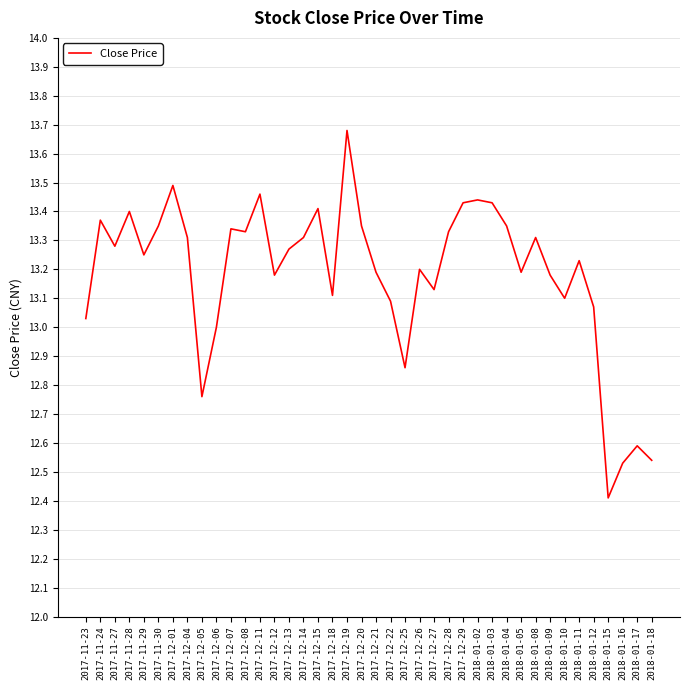

What is the ratio of the value at 2018-01-18 to the value at 2018-01-17?

1.0